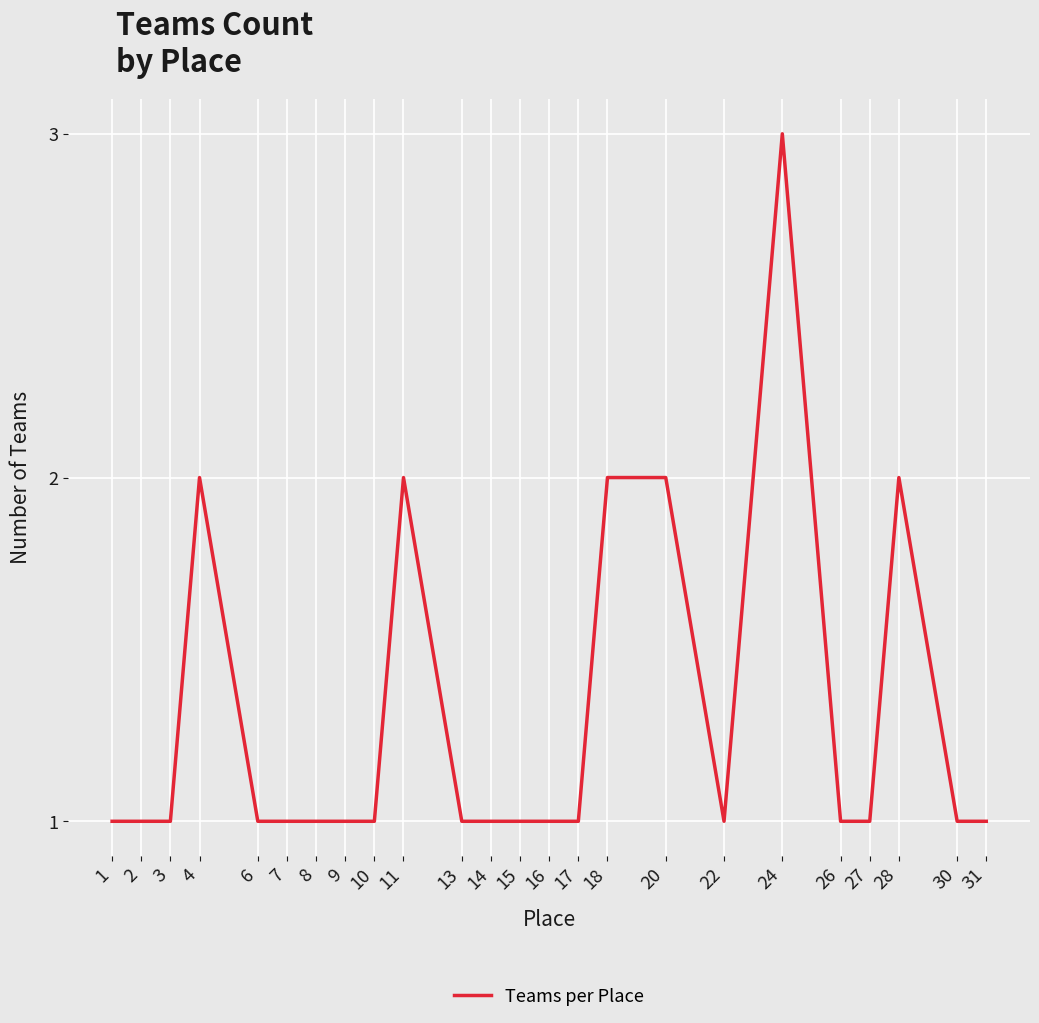

How many lines are shown in the chart?

1